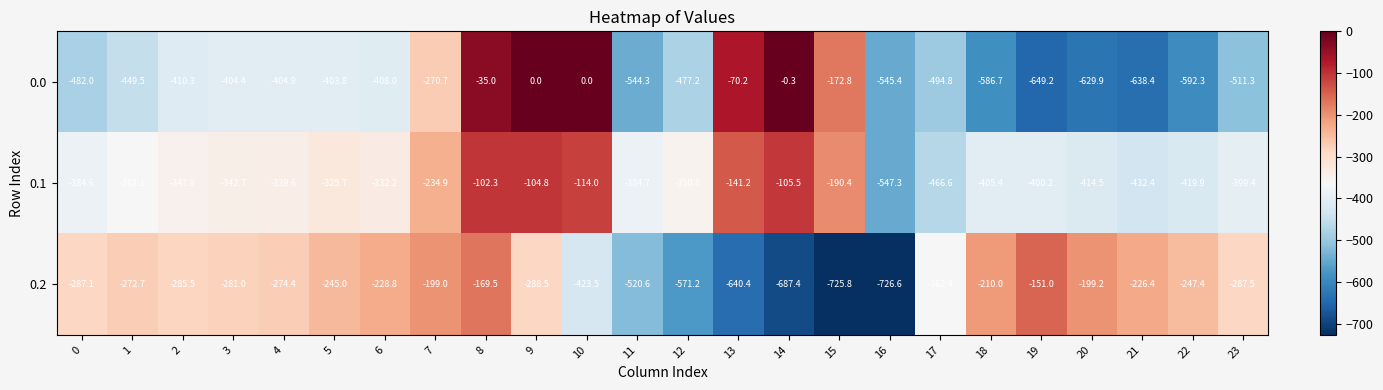

At which category does the chart reach its minimum across all series?

16